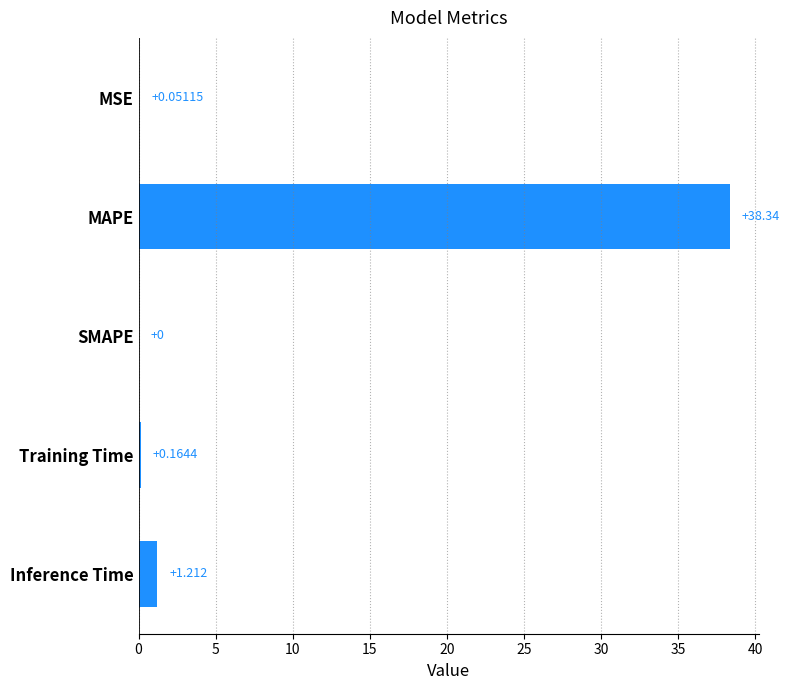

Are the bars horizontal?

Yes